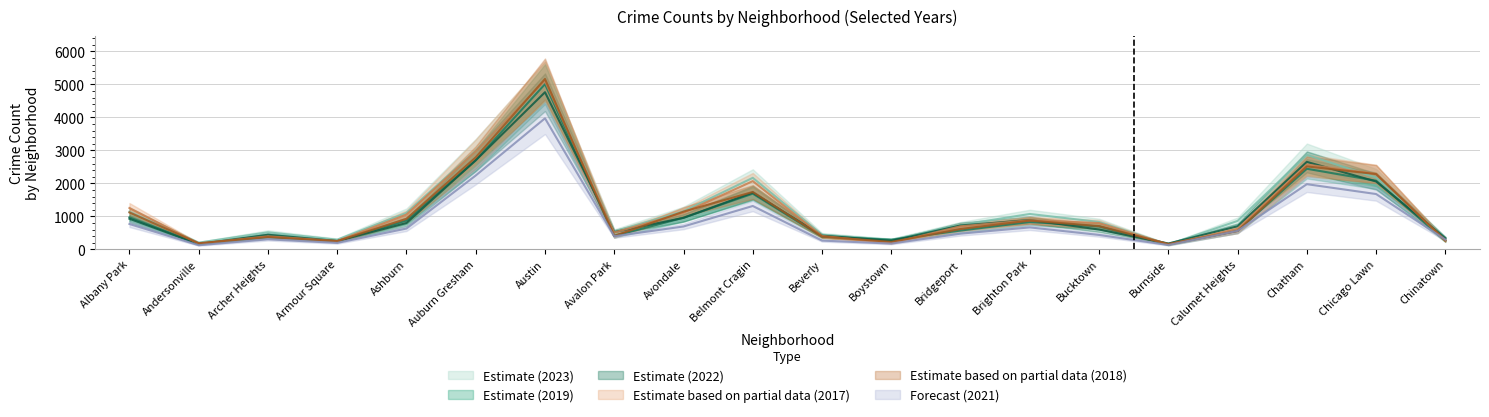

Is the value of 2021 at Bucktown greater than the value of 2023 at Armour Square?

Yes